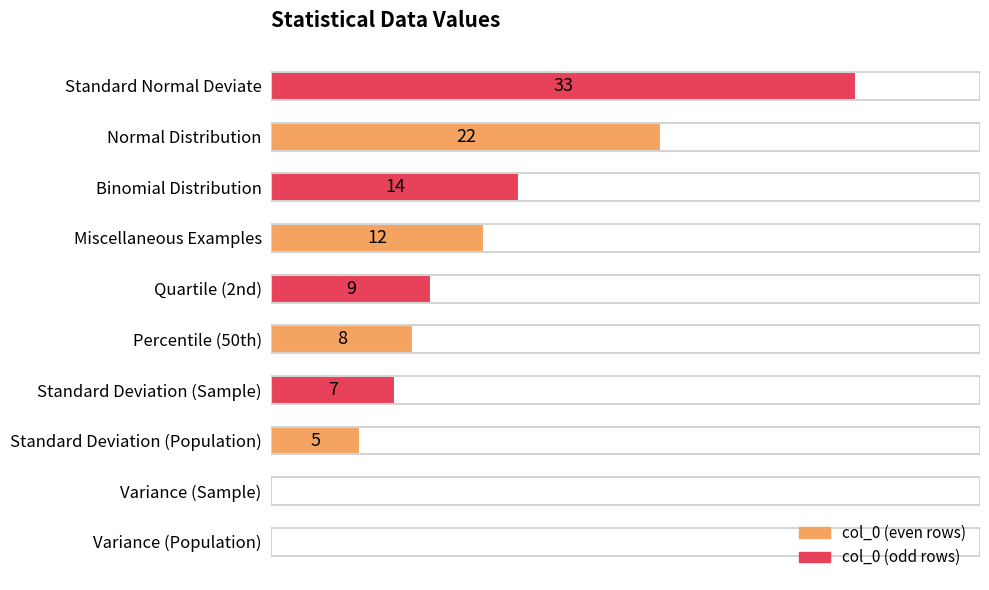

Where is the data nearest to the value 16?

Binomial Distribution